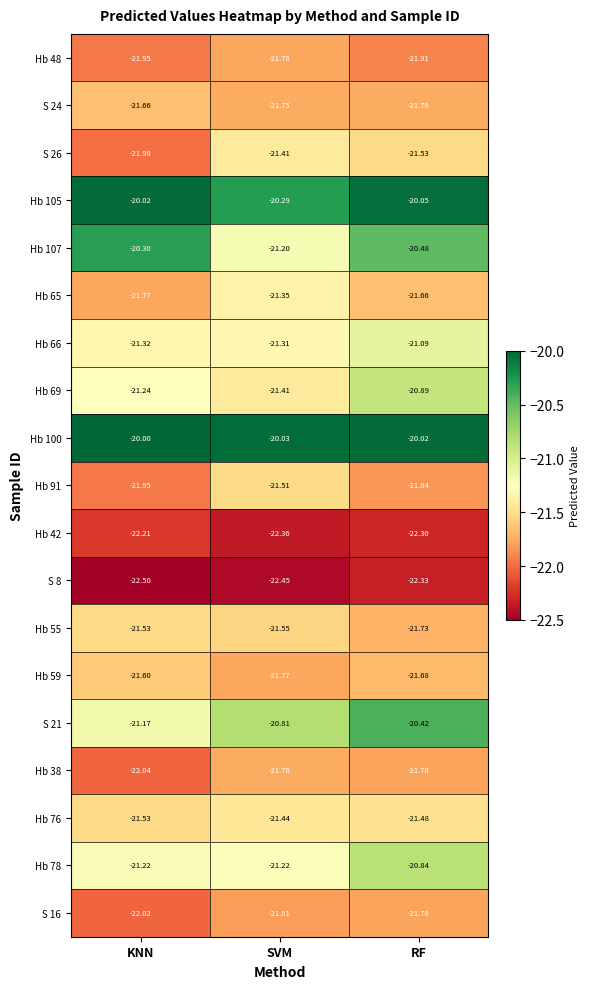

At which category is the sum across all series the highest?

RF